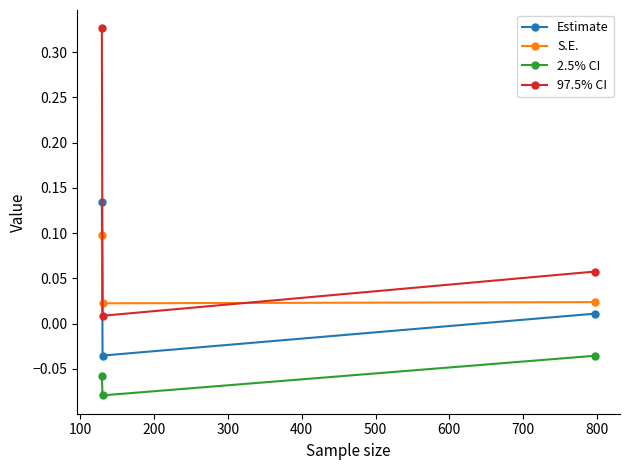

What is the sum of all 97.5% CI values?

0.4